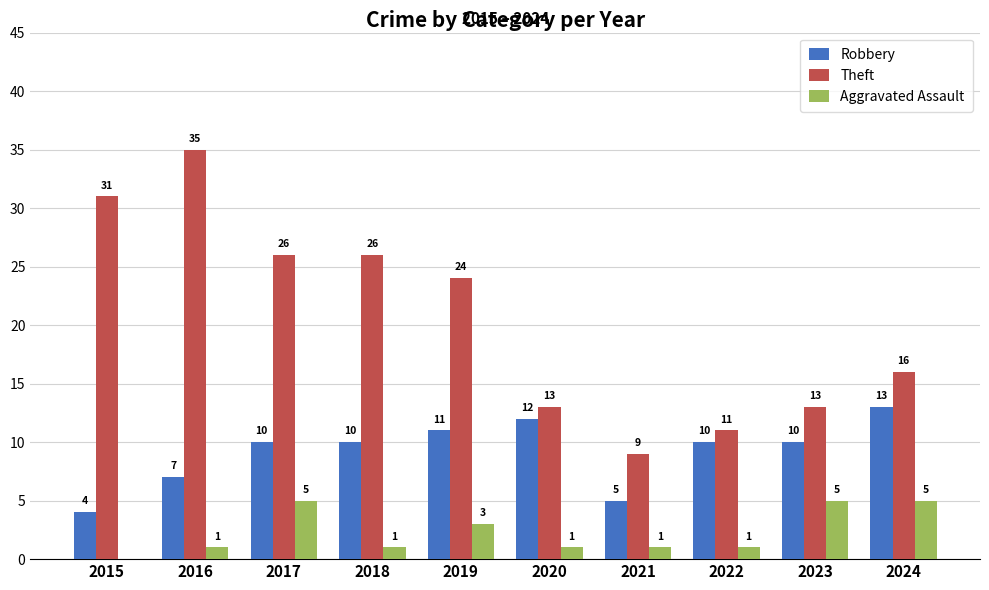

What is the approximate value of Aggravated Assault at 2017?

5